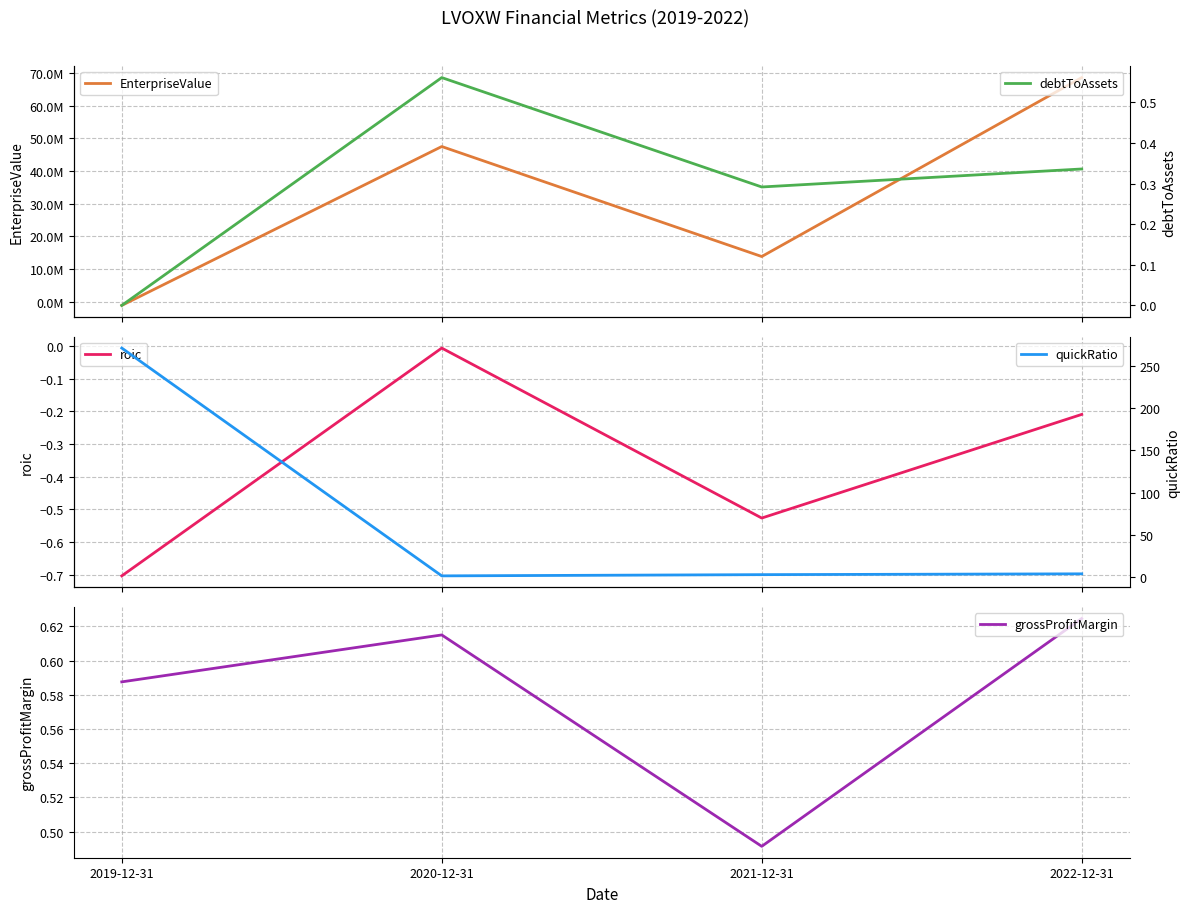

Which series changed the most between 2019-12-31 and 2021-12-31?

EnterpriseValue